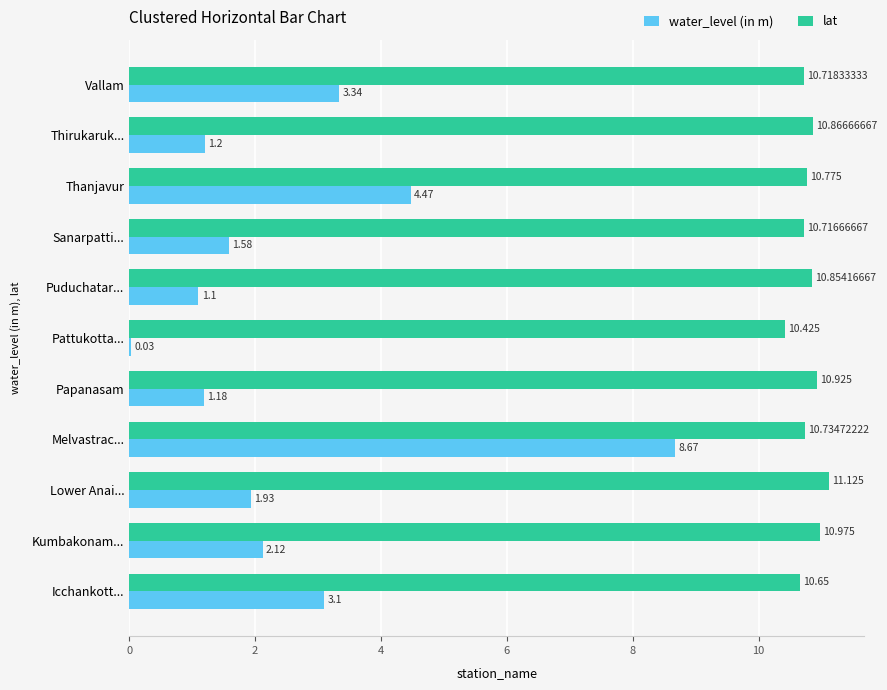

How many series are shown in this chart?

2